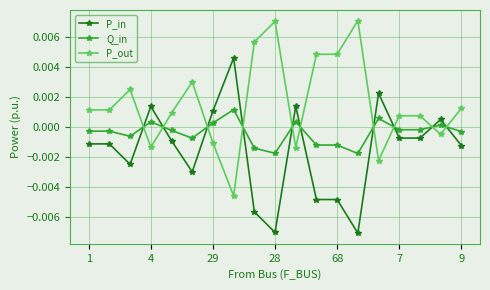

Which series ends up on top after the final intersection of P_out and P_in?

P_out